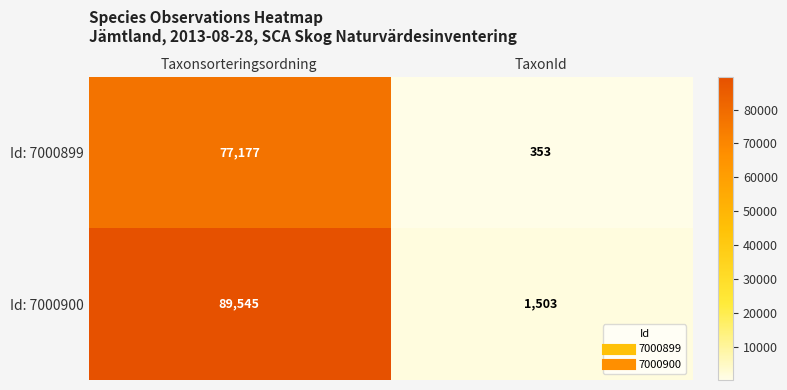

What is the smallest value displayed?

353